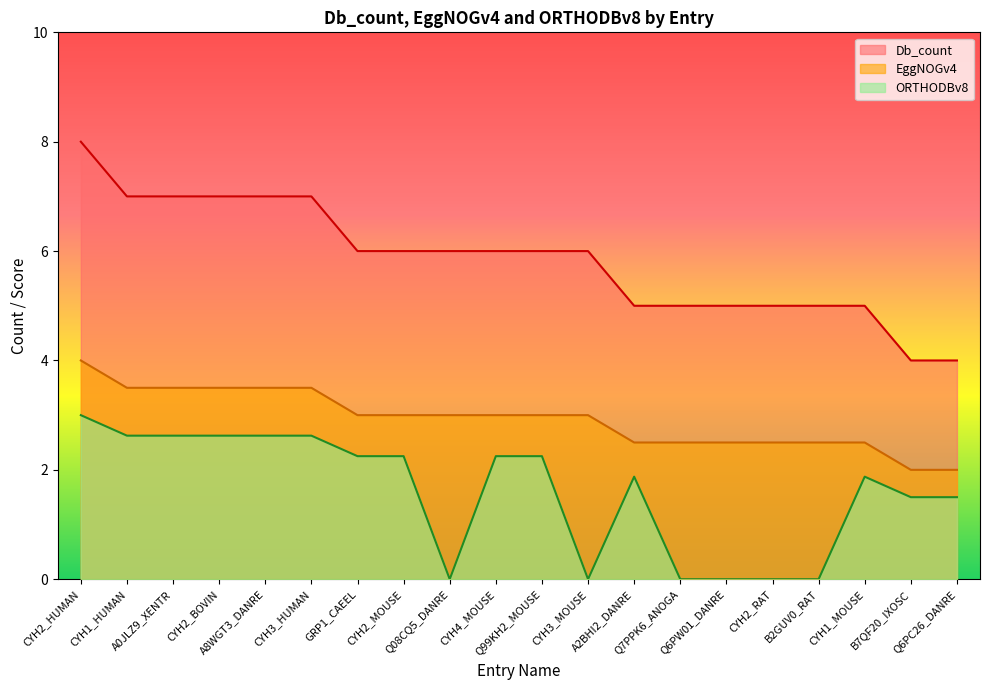

The value of Db_count at Q6PC26_DANRE is 4. True or false?

True